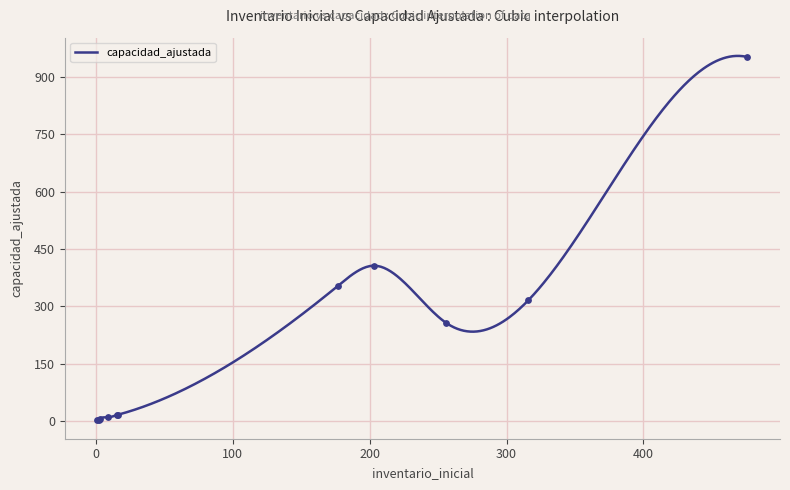

What is the ratio of the value at 15 to the value at 6?

2.5